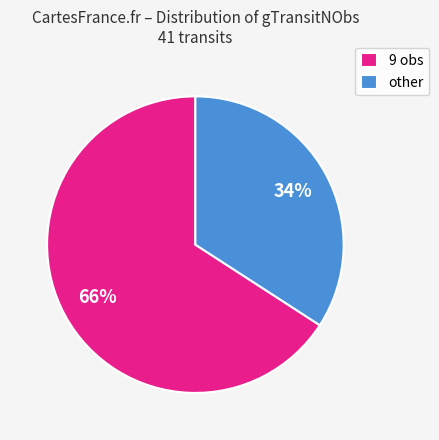

Combined, do other and 9 obs account for over 50%?

Yes